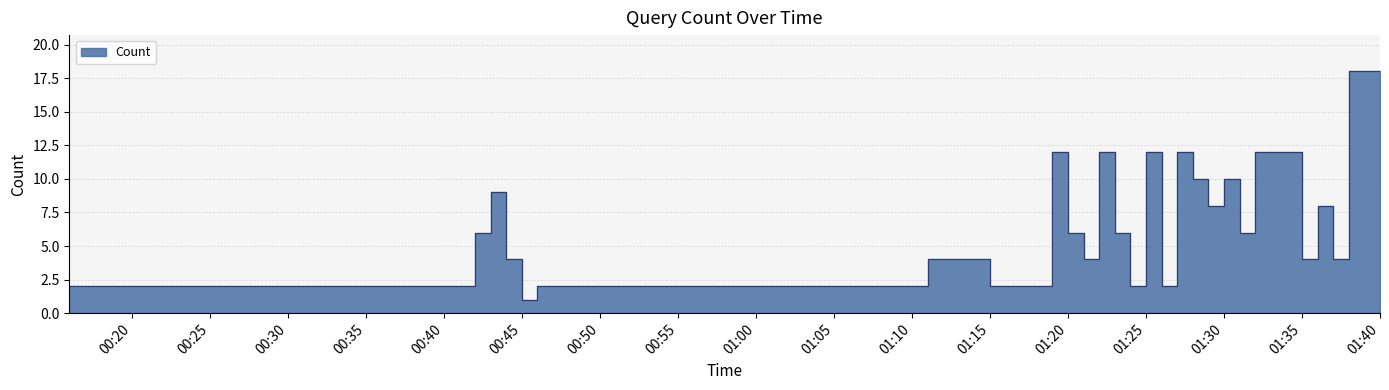

What is the difference between the maximum and minimum values?

17